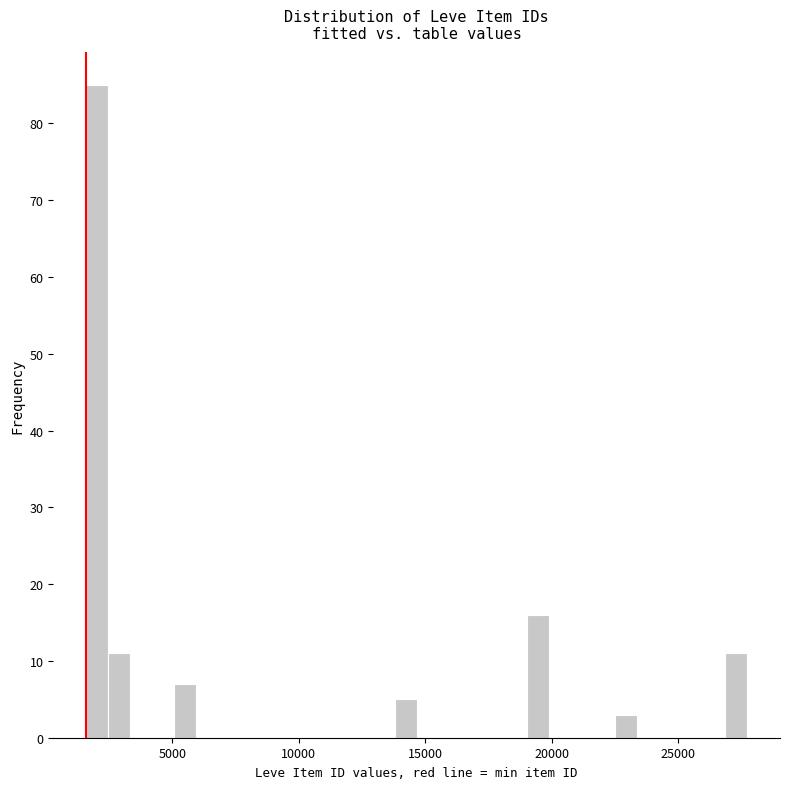

Around what value on the x-axis is the tallest bar? Give the approximate position of its centre, as read against the axis.

2000